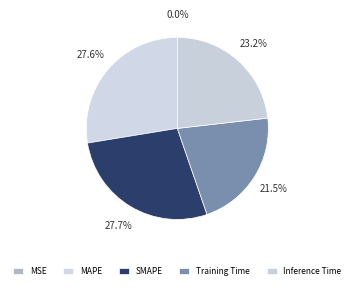

What percentage is the Inference Time slice, to the nearest percent?

23%